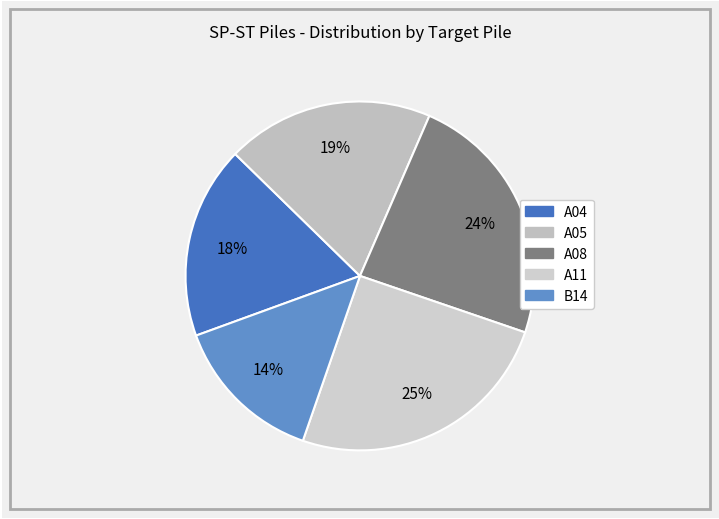

How many segments does this pie chart have?

5